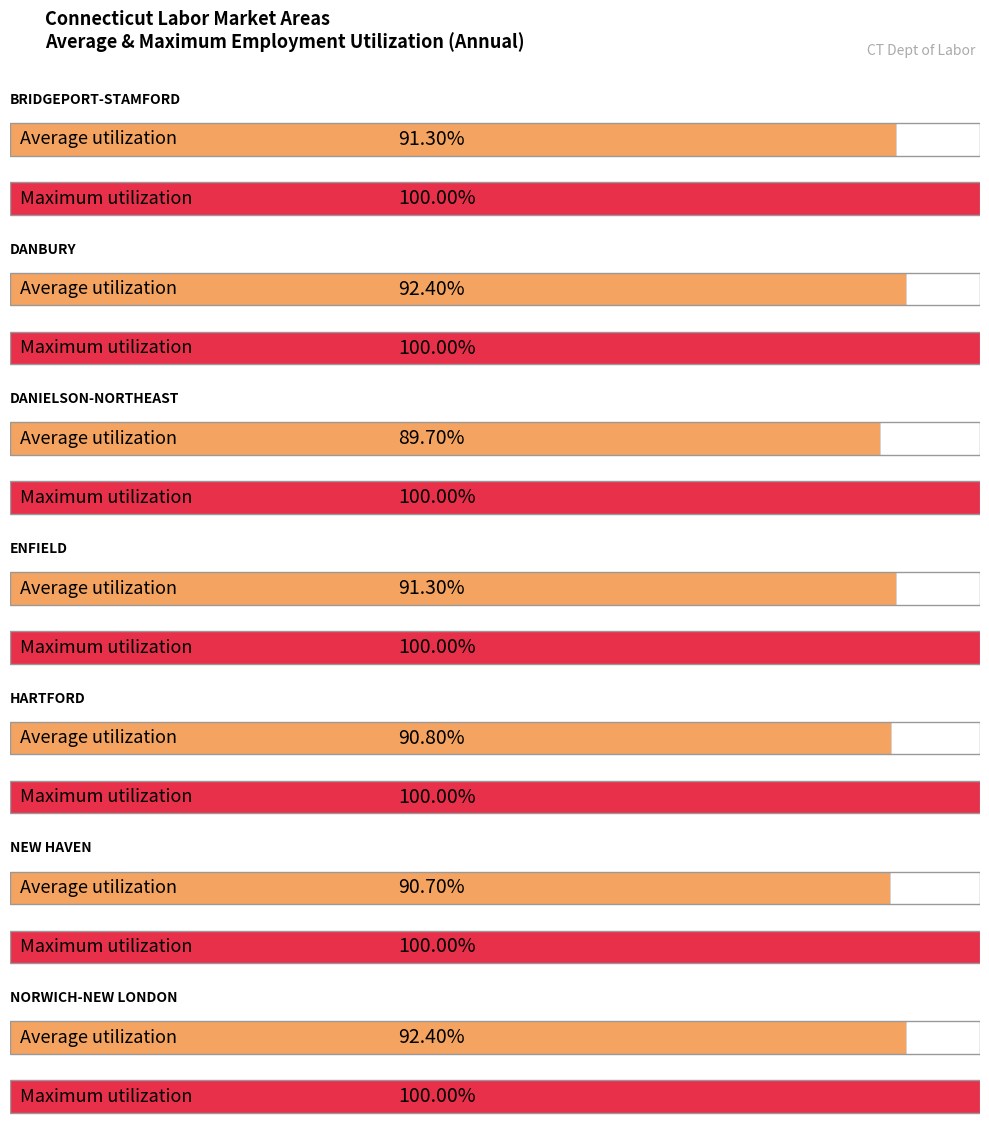

Does the chart contain any negative values?

No